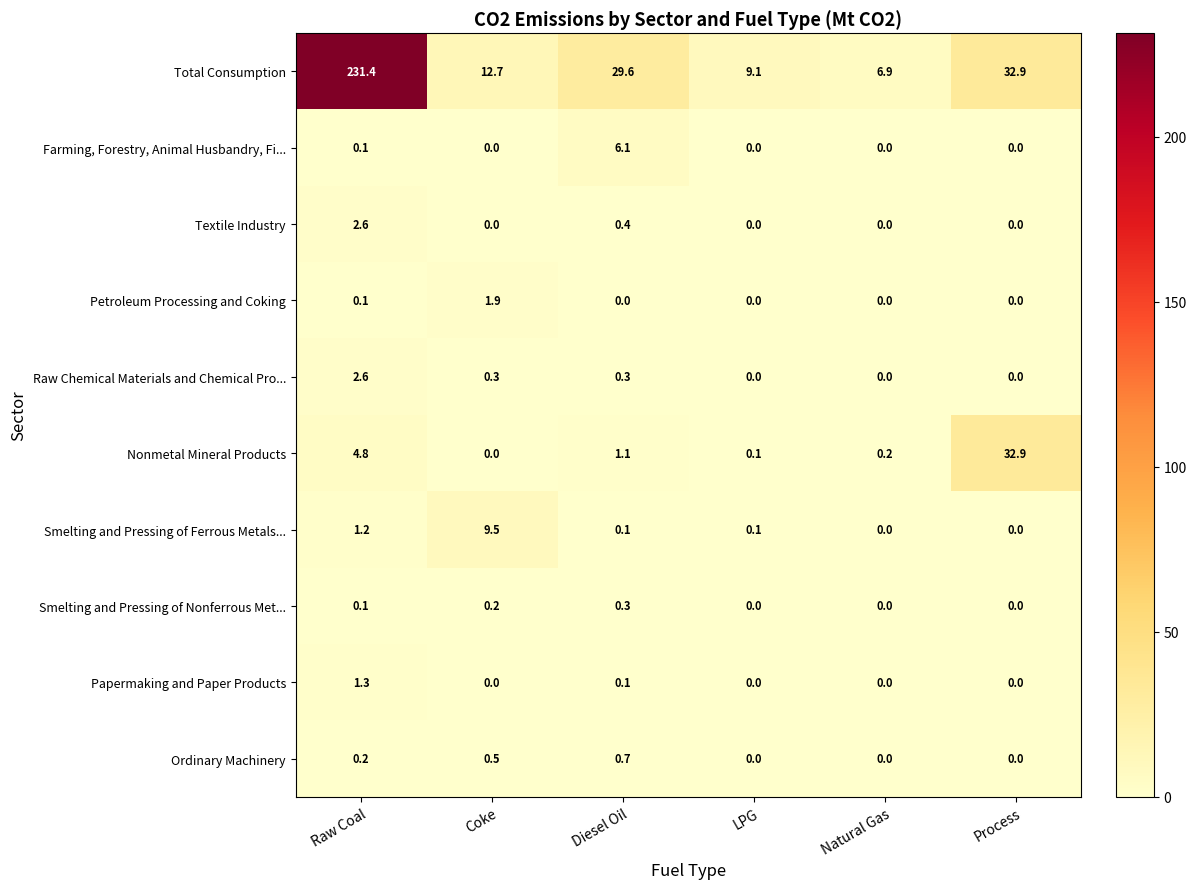

How many positive values does the Farming, Forestry, Animal Husbandry, Fi... series have?

2